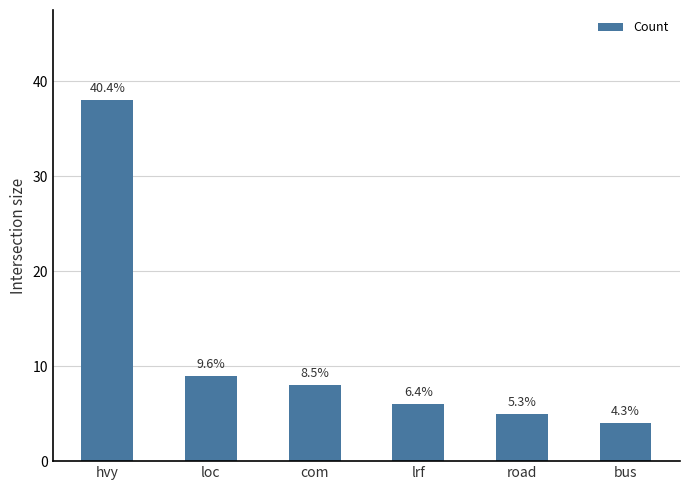

Reading left to right, list all the values displayed in this chart.

hvy=38	loc=9	com=8	lrf=6	road=5	bus=4